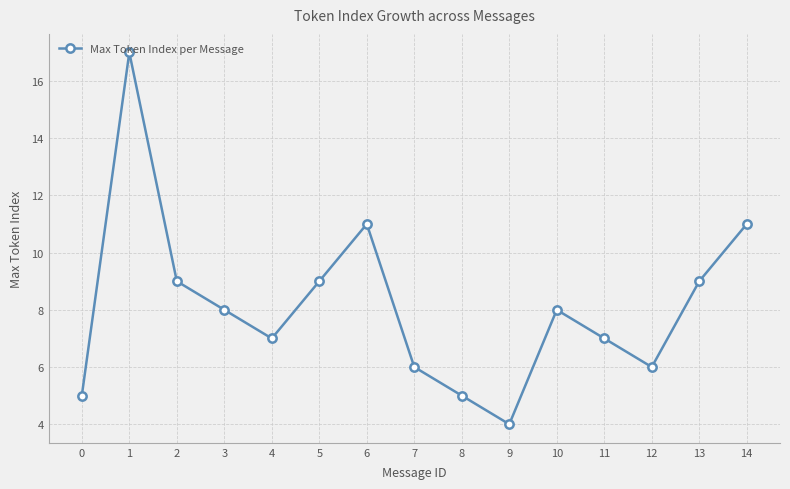

What is the value of the 12th point from the left?

7